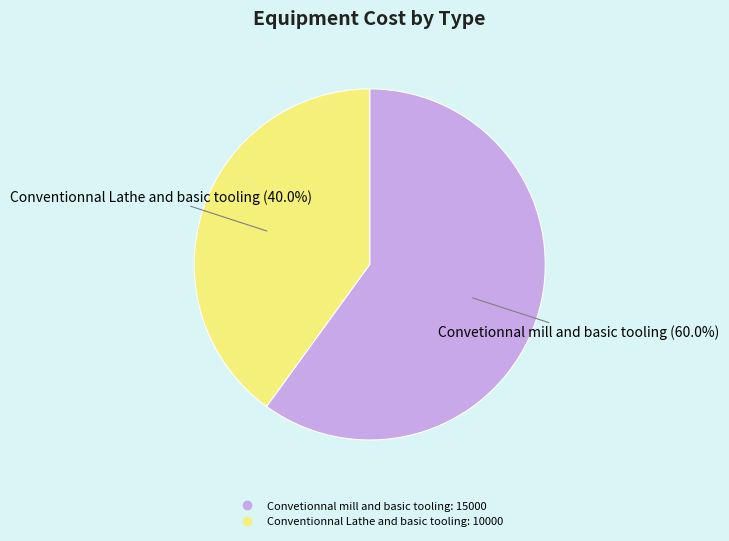

The Convetionnal mill and basic tooling slice represents 46% of the pie. True or false?

False